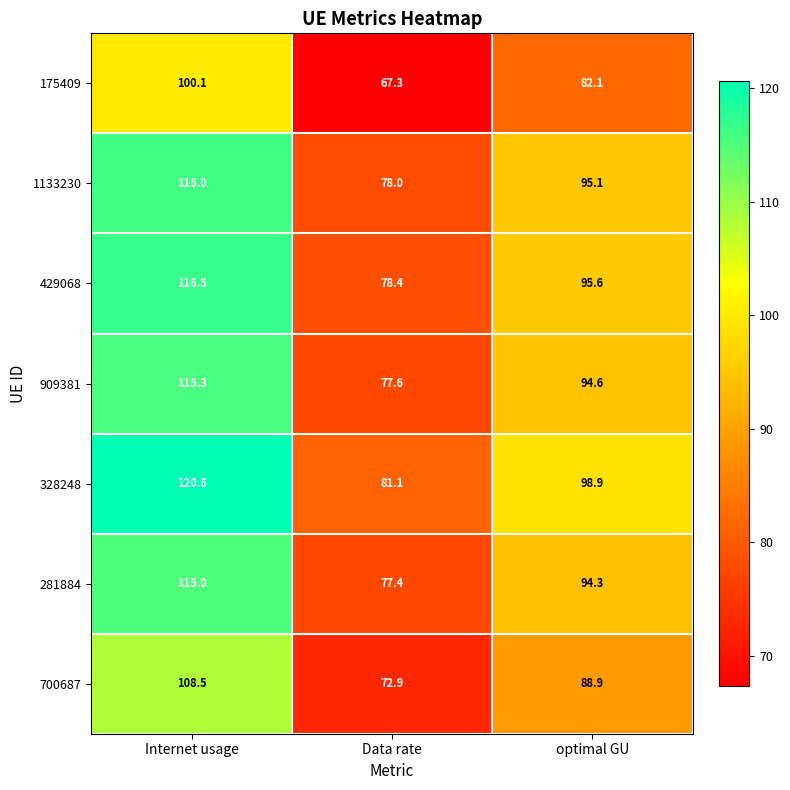

Which series has the largest total across all categories?

328248